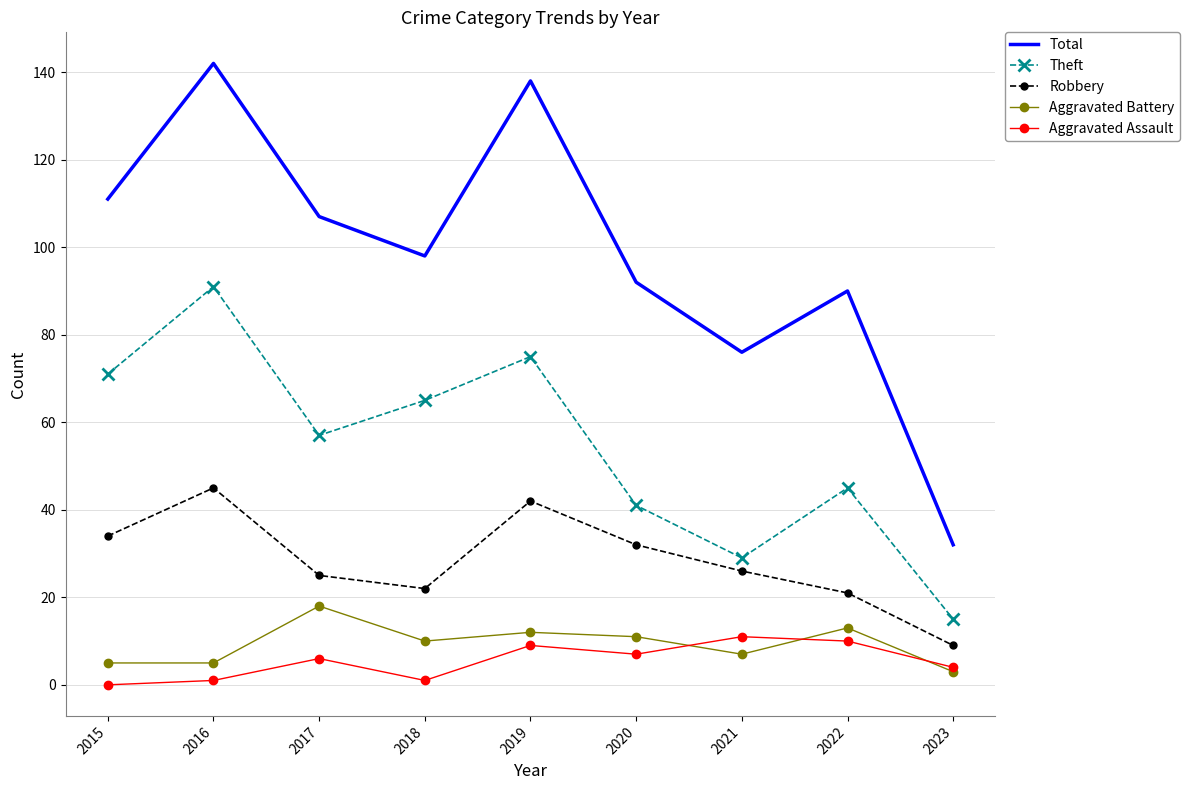

What is the difference between the maximum and minimum values in the Aggravated Battery series?

15